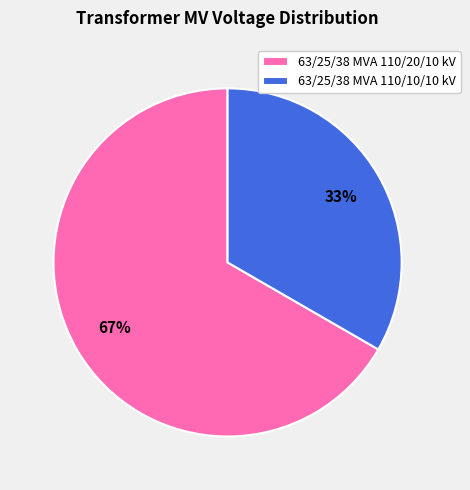

True or false: 63/25/38 MVA 110/10/10 kV accounts for 25% of the total.

False